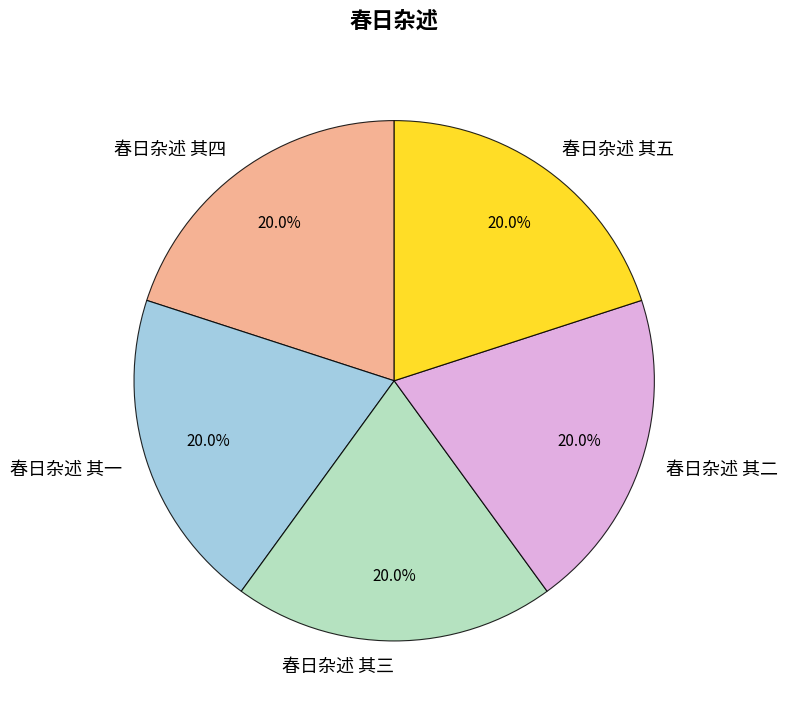

True or false: 春日杂述 其一 accounts for 29% of the total.

False